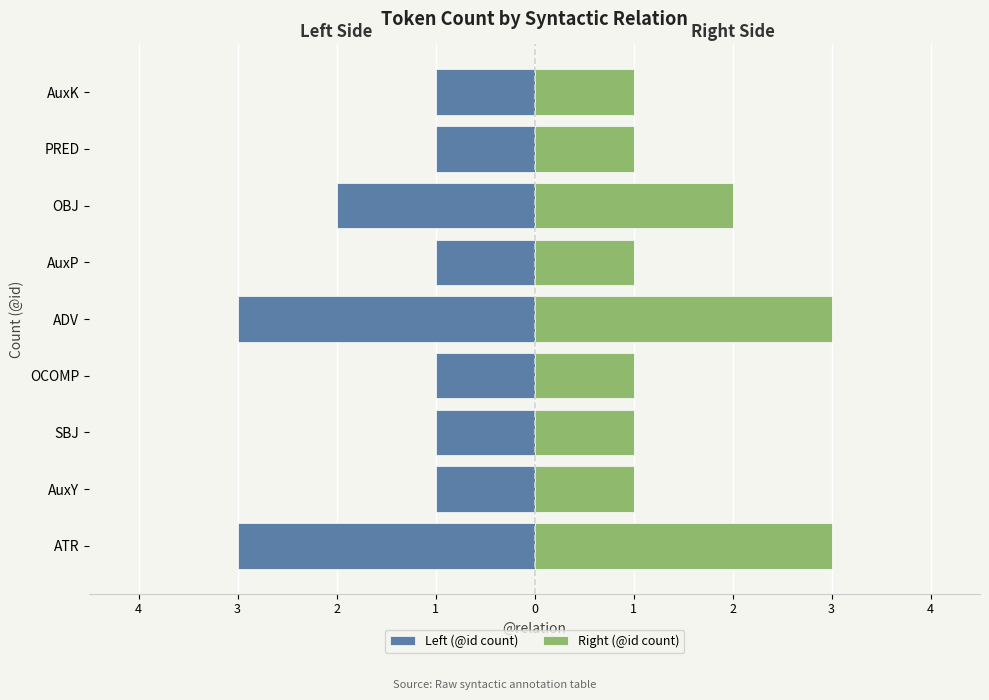

Count the Left (@id count) values in the range -2 to -1.

7